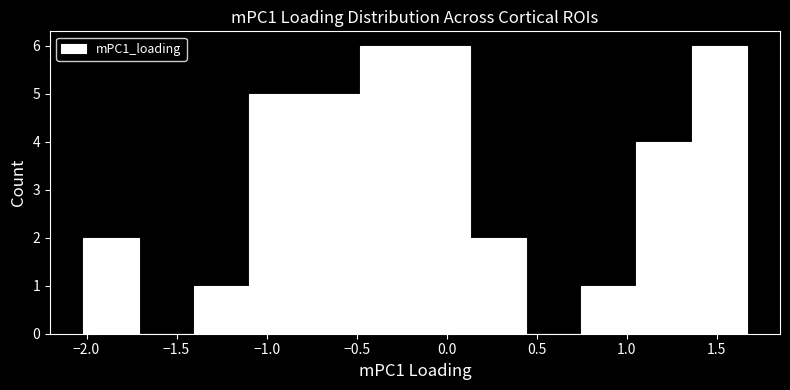

Reading left to right, list every bar in this chart as the range it spans on the x-axis followed by its height. Neither the bar edges nor the heights are printed on the chart, so give them approximately, as read against the axes.

-2.00 to -1.70: 2
-1.70 to -1.40: 0
-1.40 to -1.10: 1
-1.10 to -0.80: 5
-0.80 to -0.50: 5
-0.50 to -0.20: 6
-0.20 to 0.15: 6
0.15 to 0.45: 2
0.45 to 0.75: 0
0.75 to 1.05: 1
1.05 to 1.35: 4
1.35 to 1.65: 6